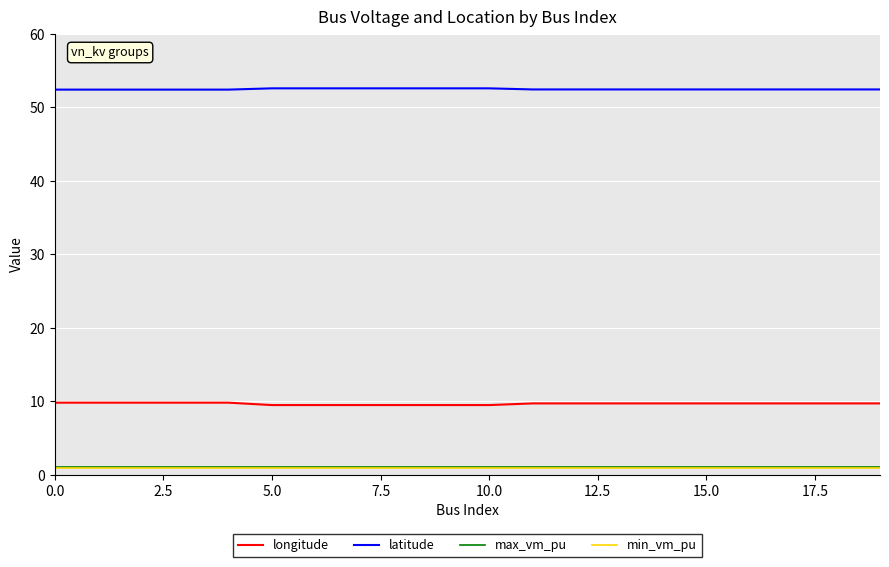

True or false: longitude and max_vm_pu cross at least once.

False